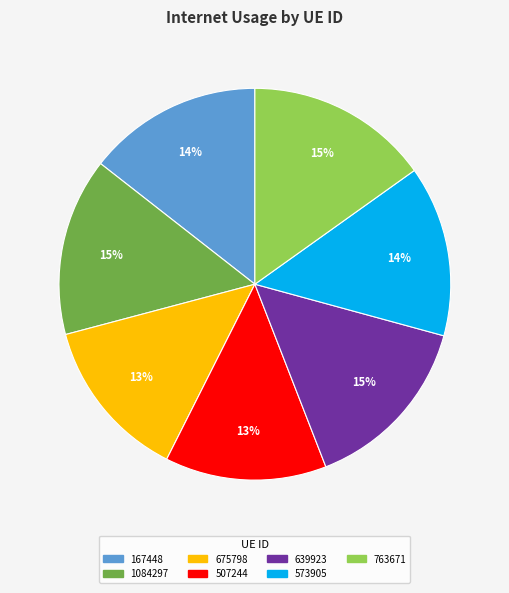

The 763671 slice represents 23% of the pie. True or false?

False